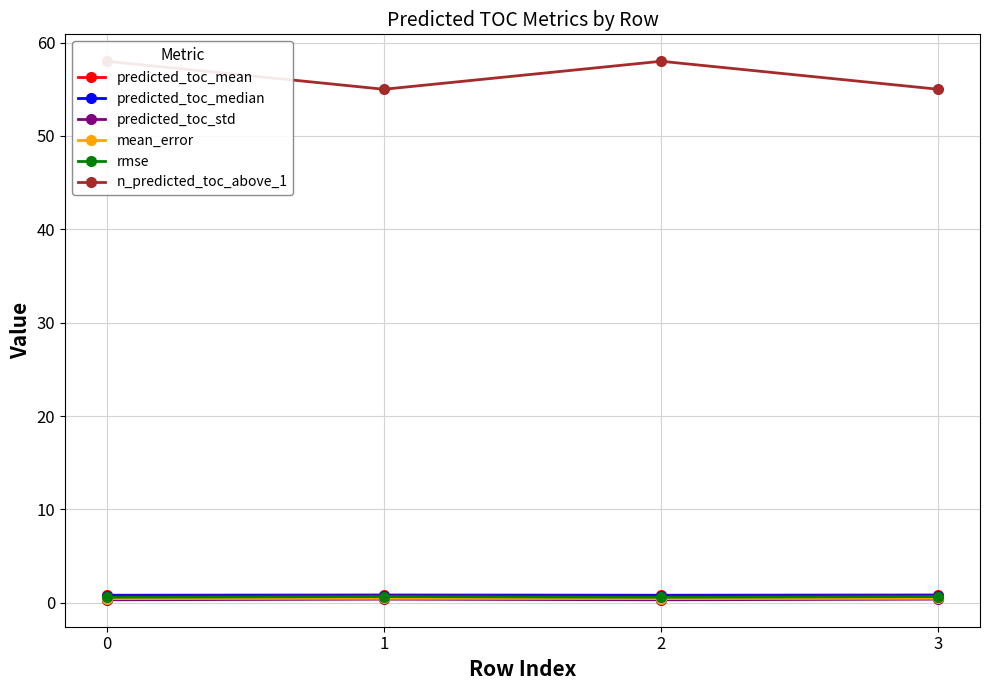

What is the value of the mean_error point at the 4th from the left?

0.5